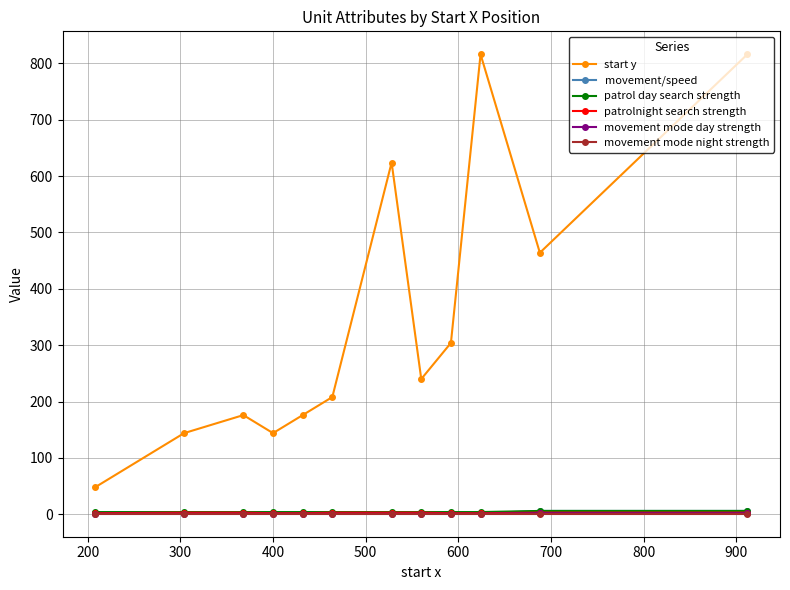

Which series has the largest range (max minus min)?

start y